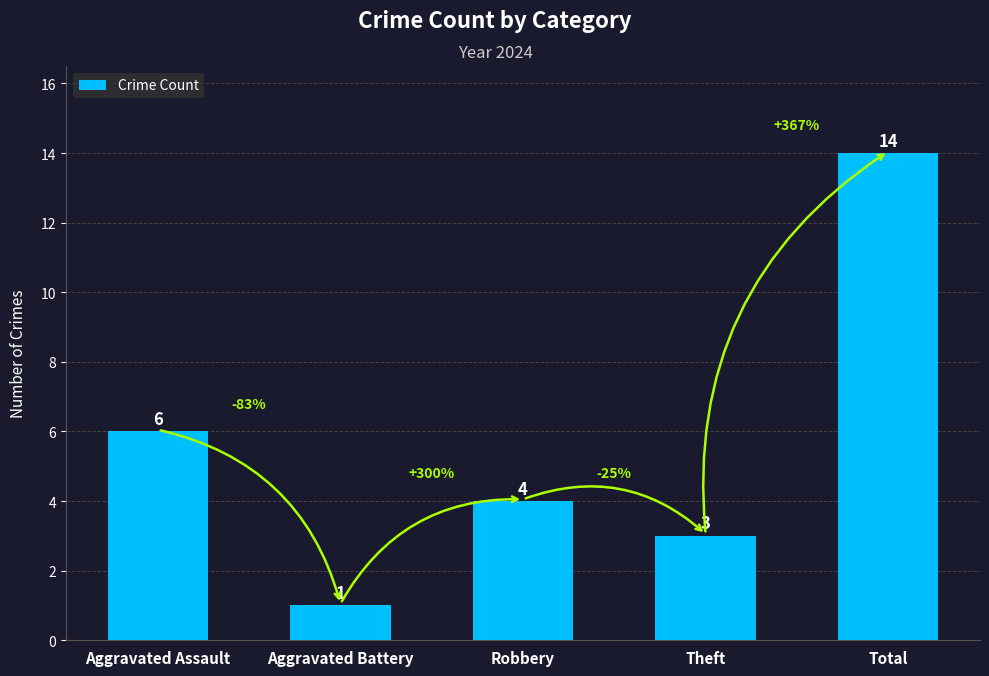

How many bars are there in total?

5